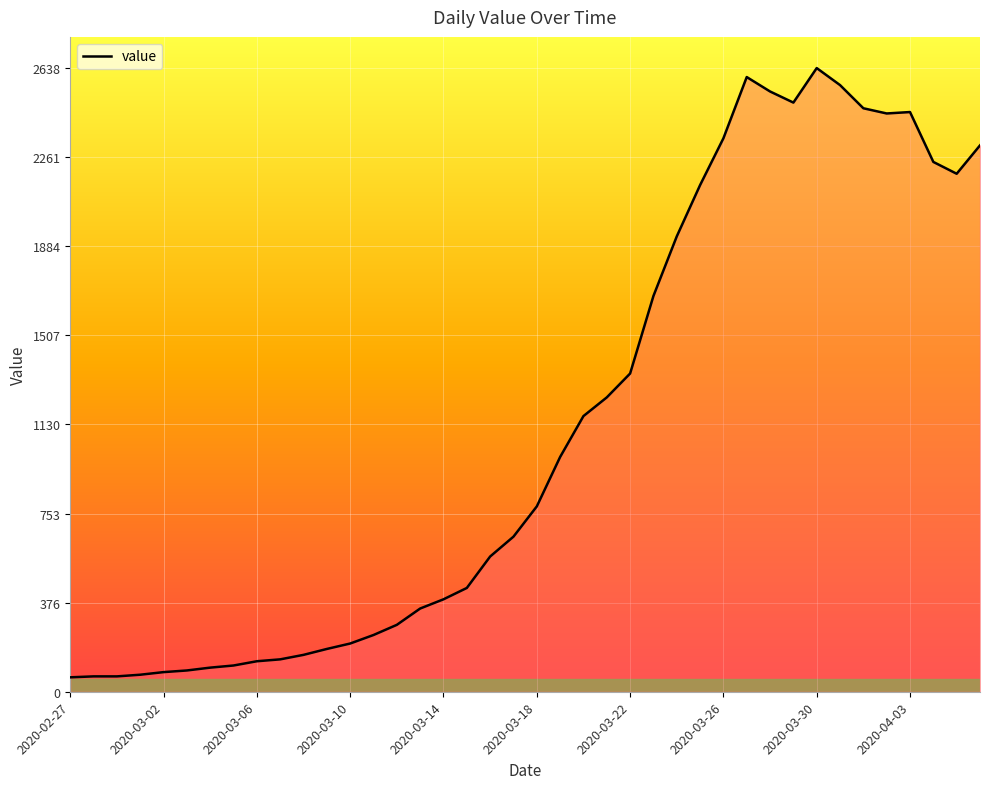

What is the greatest value displayed?

2638